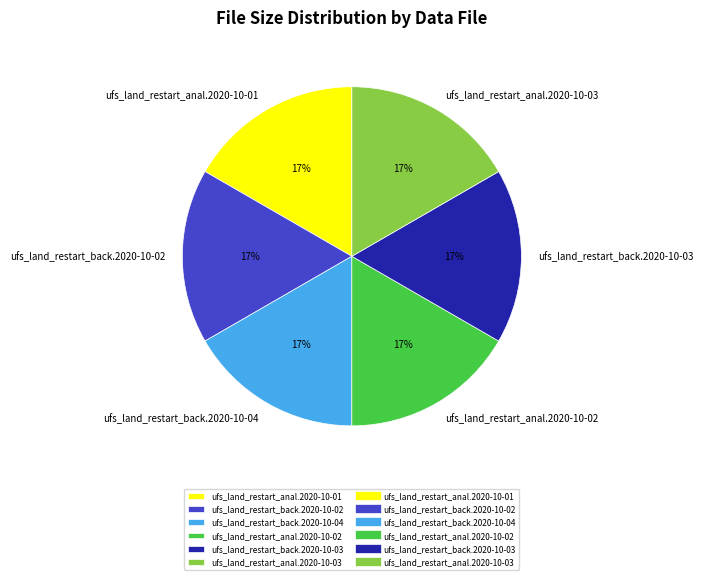

Do ufs_land_restart_back.2020-10-02 and ufs_land_restart_back.2020-10-03 together represent more than half of the pie?

No